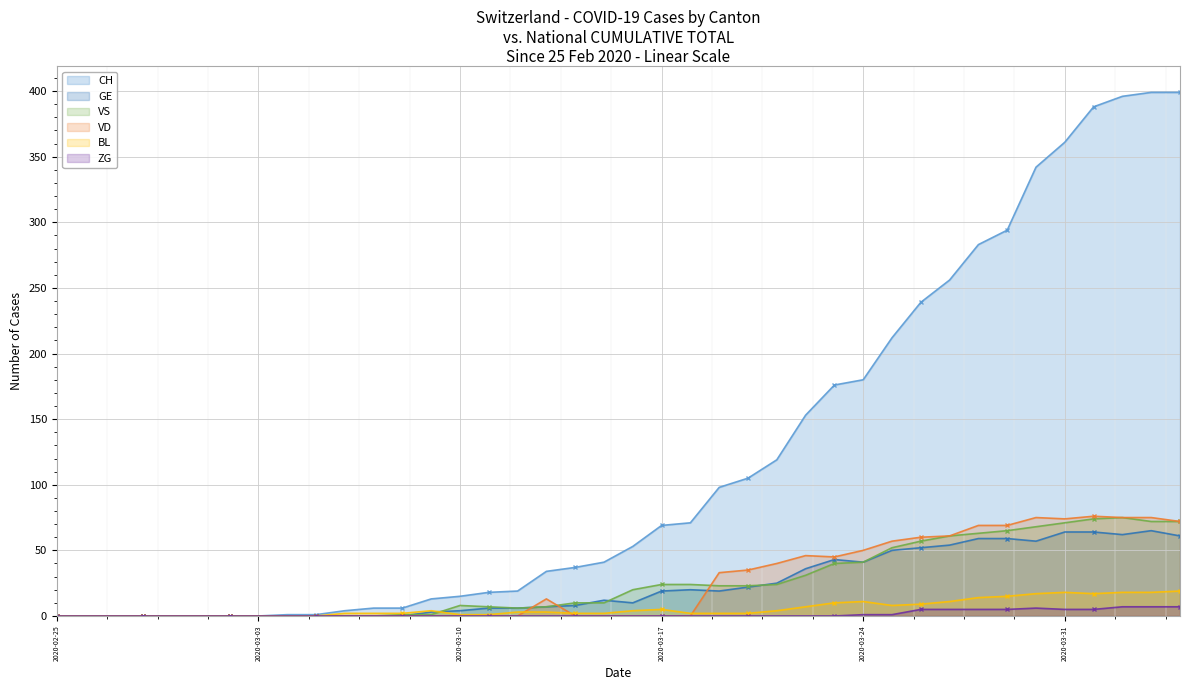

What is the maximum value shown in the chart?

399